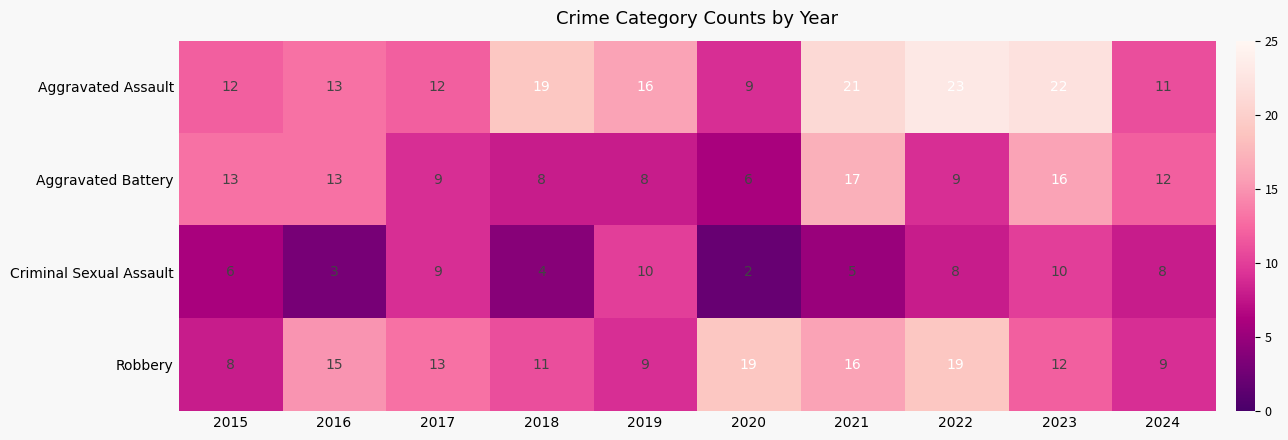

List the series in order of their peak value, highest first.

Aggravated Assault, Robbery, Aggravated Battery, Criminal Sexual Assault